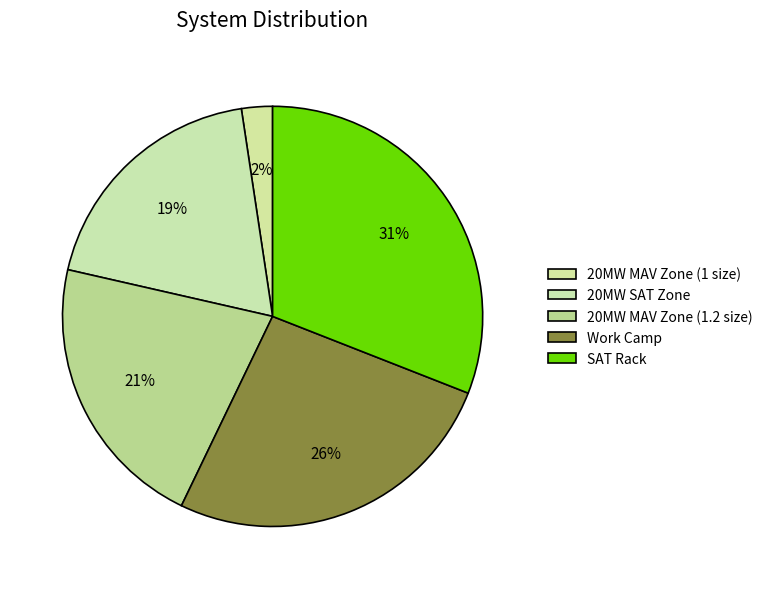

Count the number of slices in the pie.

5